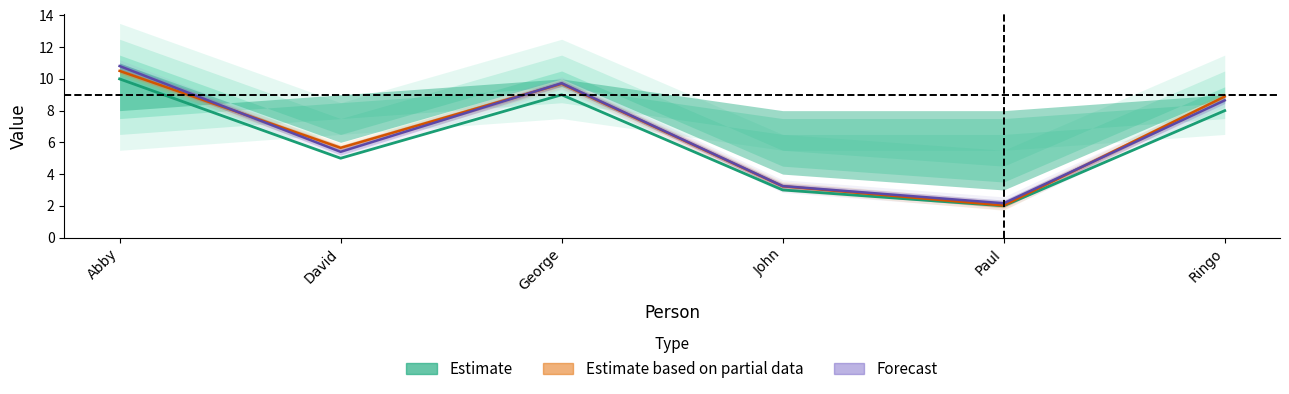

What is the difference between the highest and lowest values at Ringo?

0.9